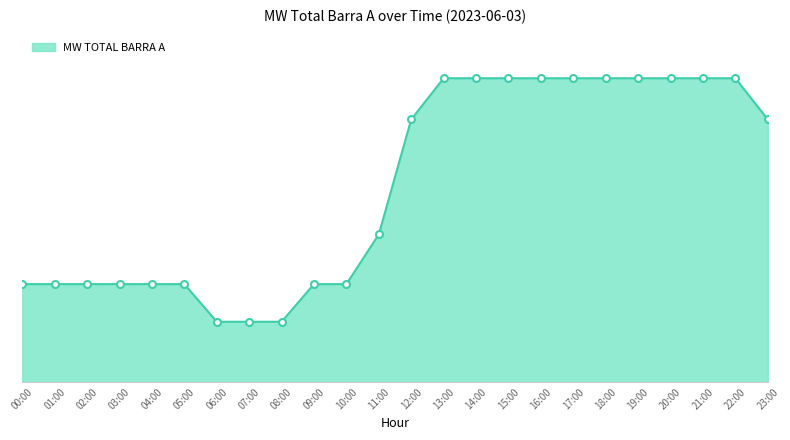

What is the minimum value shown in the chart?

24.6